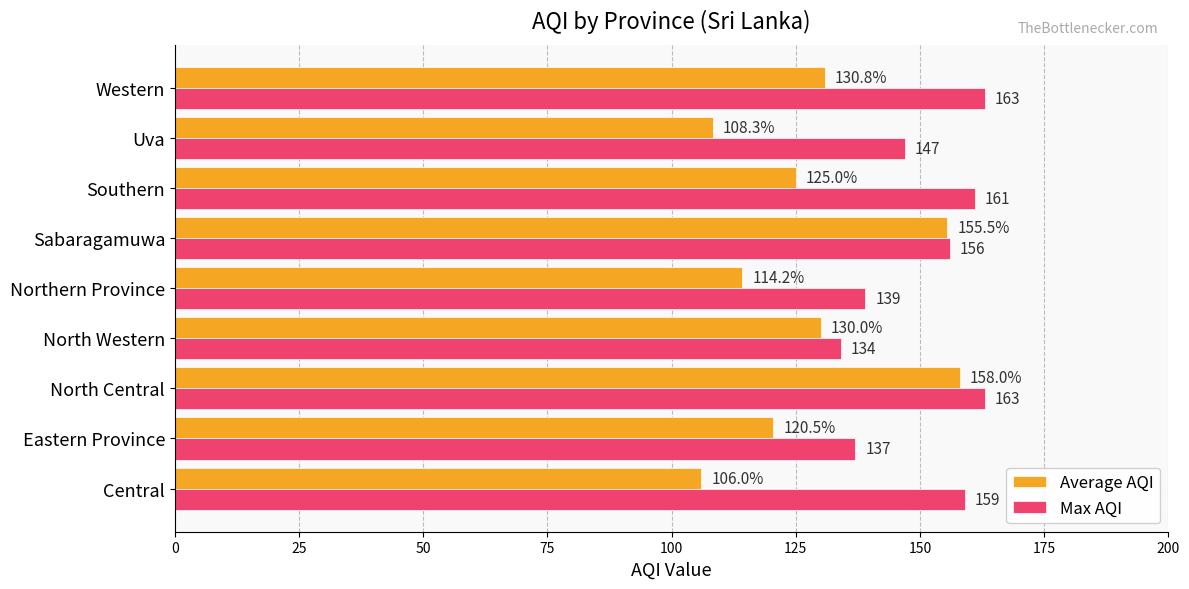

What is the sum of all Max AQI values?

1359.0